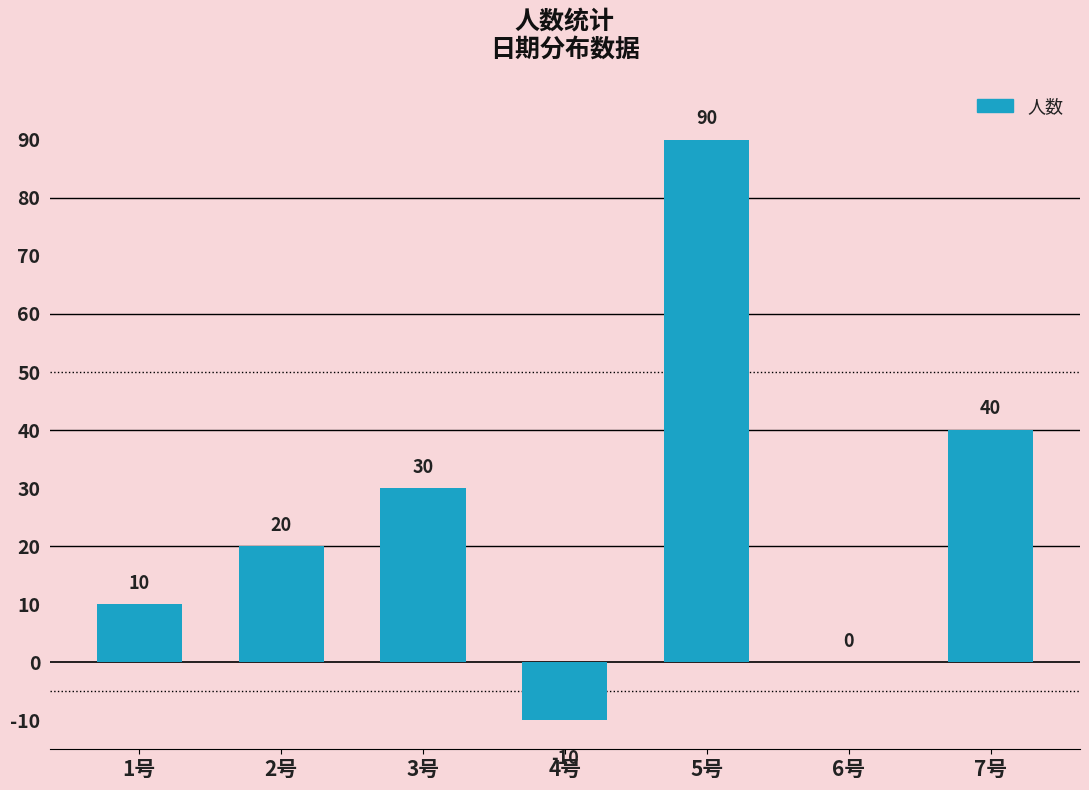

What is the sum of the values at 7号 and 2号?

60